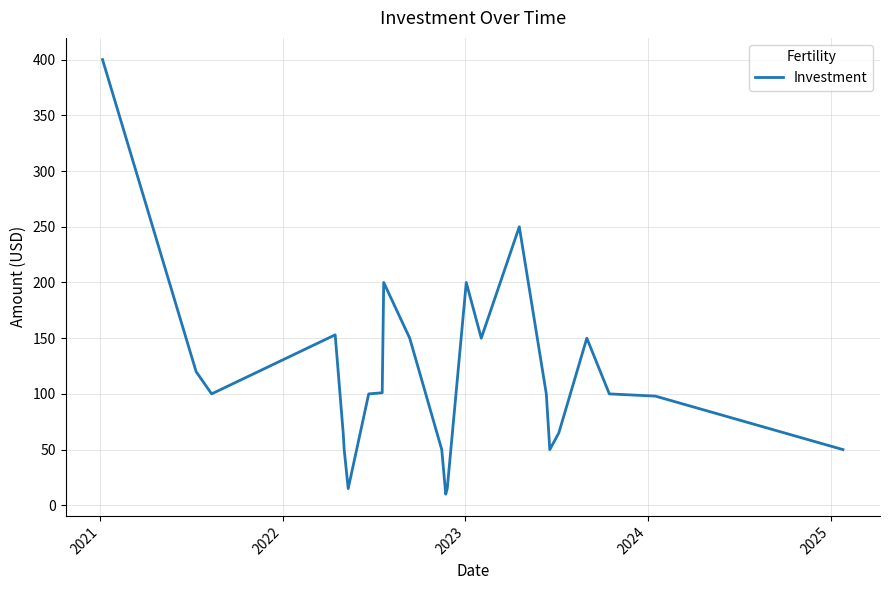

What is the minimum value shown in the chart?

10